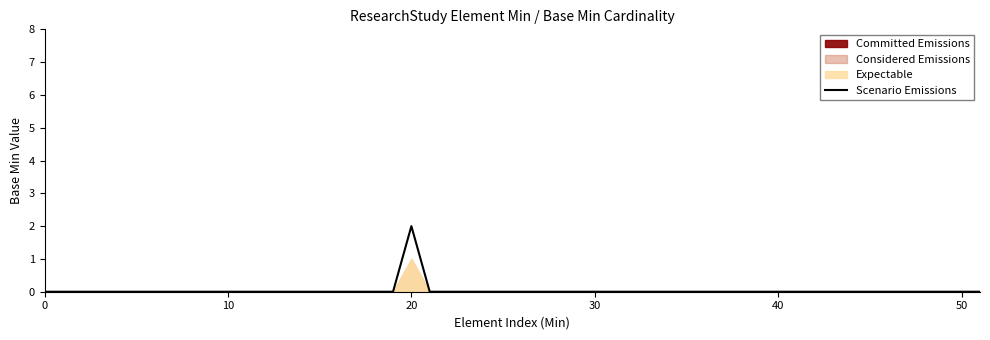

Rank the series by their maximum value, from lowest to highest.

Committed Emissions, Considered Emissions, Expectable, Scenario Emissions